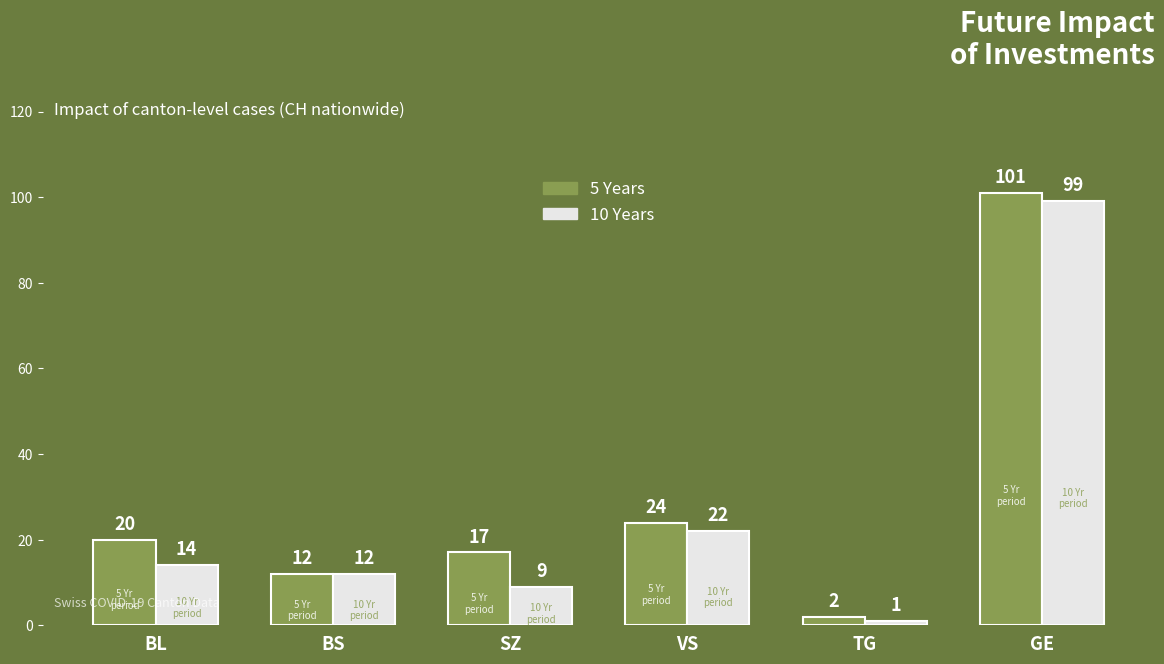

Rank the series by their average value, from highest to lowest.

5 Years, 10 Years